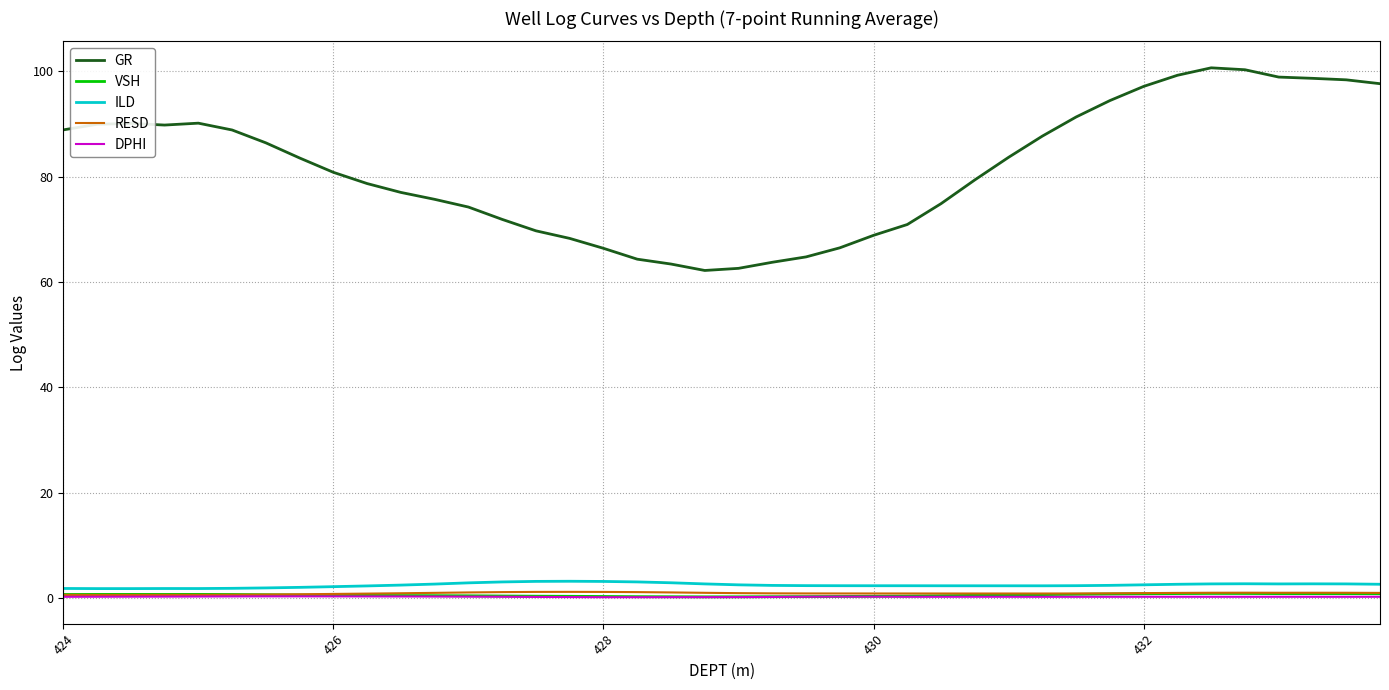

In RESD, how many points are higher than both neighbors (excluding endpoints)?

4